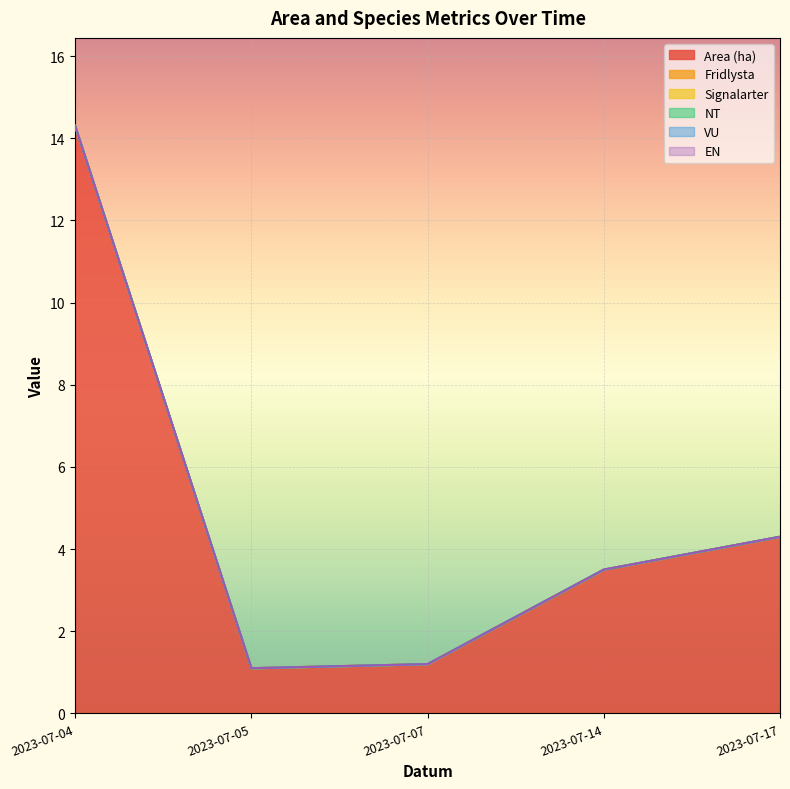

What is the sum of all Area (ha) values?

24.4